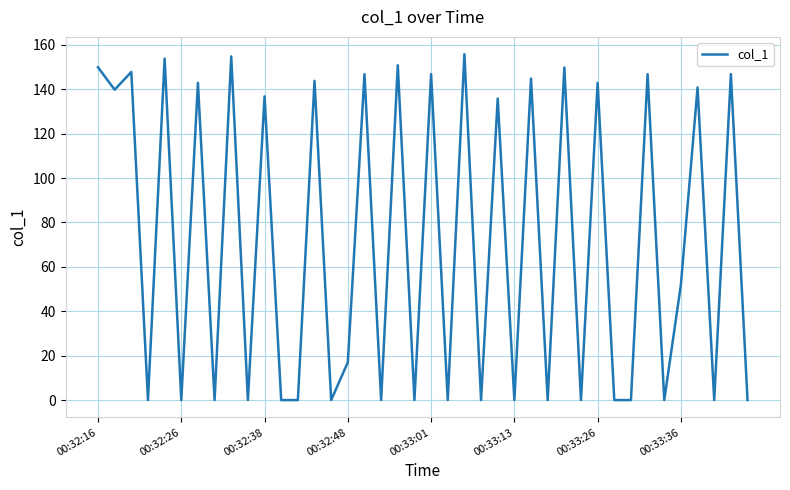

What is the difference between the maximum and minimum values?

155.8